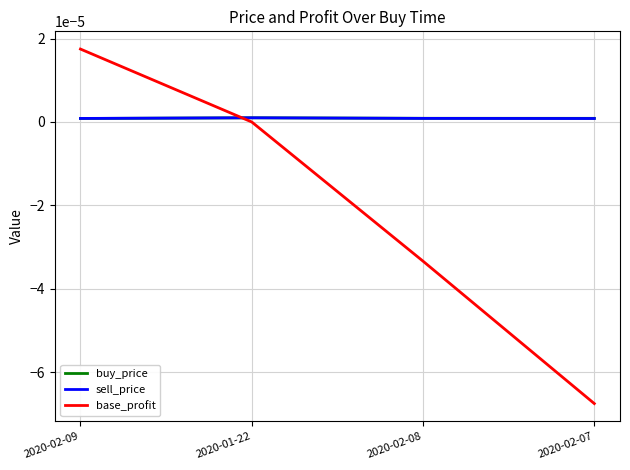

What are all the series names shown in the legend?

buy_price, sell_price, base_profit